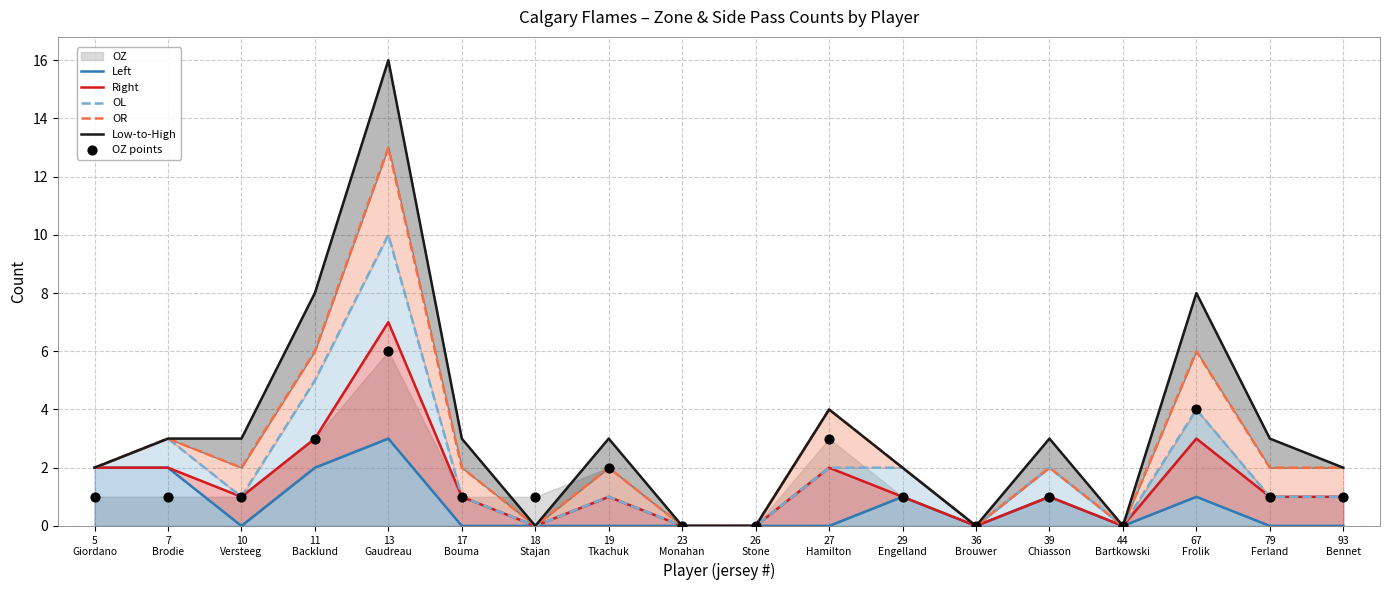

Which series contains the highest Y value?

Low-to-High